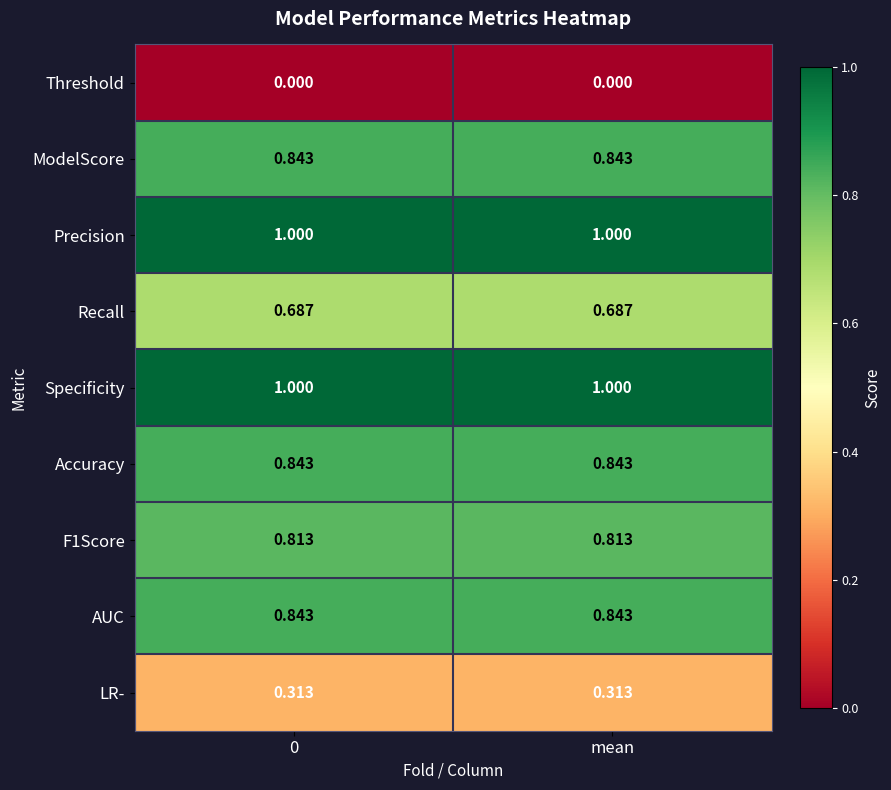

What is the difference between the highest and lowest values at 0?

1.0